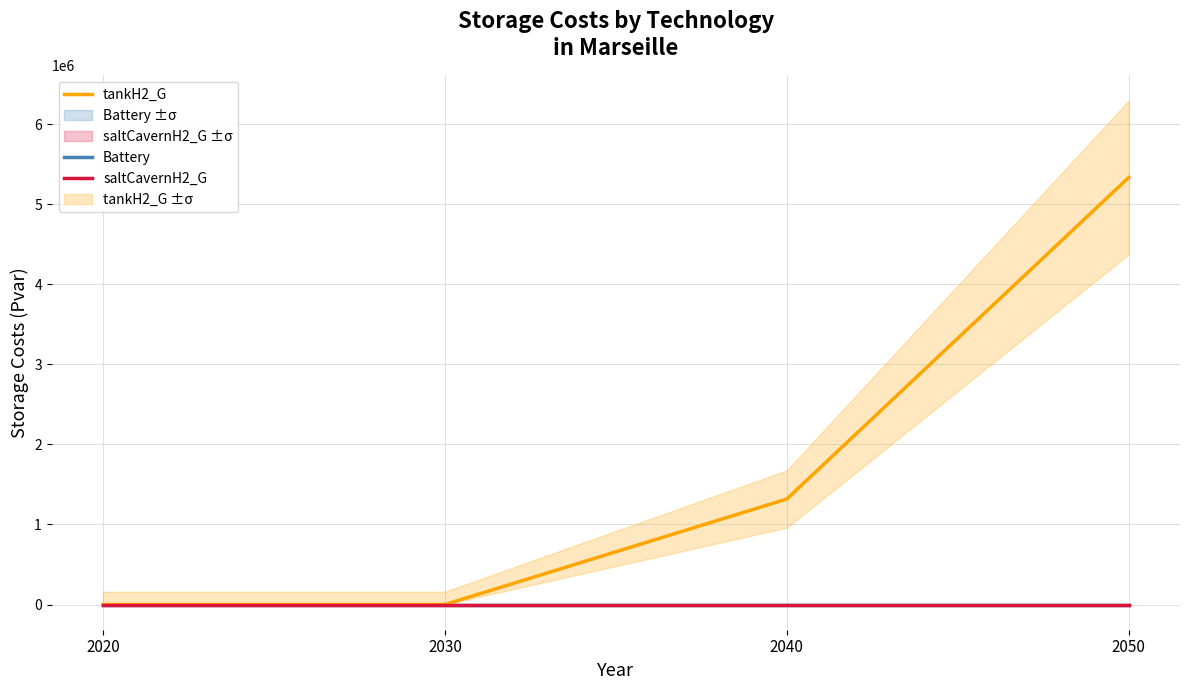

What is the difference between the maximum and second lowest values in the tankH2_G series?

5335167.4